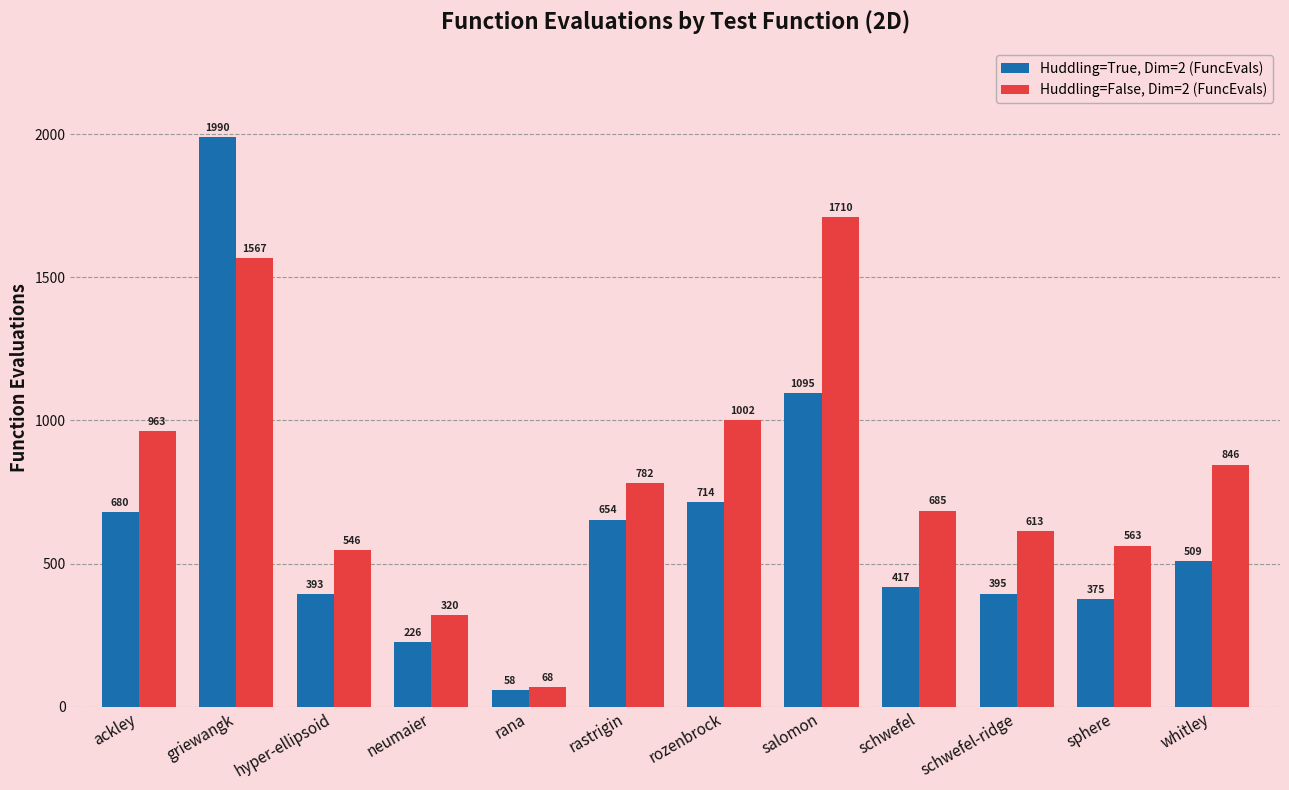

What is the sum of the Huddling=True, Dim=2 (FuncEvals) values at whitley and rastrigin?

1163